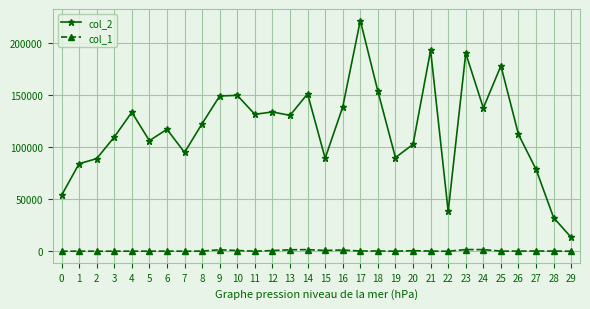

The value of col_2 at 5 is 190897. True or false?

False